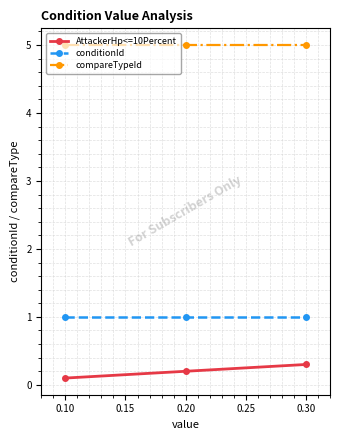

The value of conditionId at 0.30 is 1.0. True or false?

True